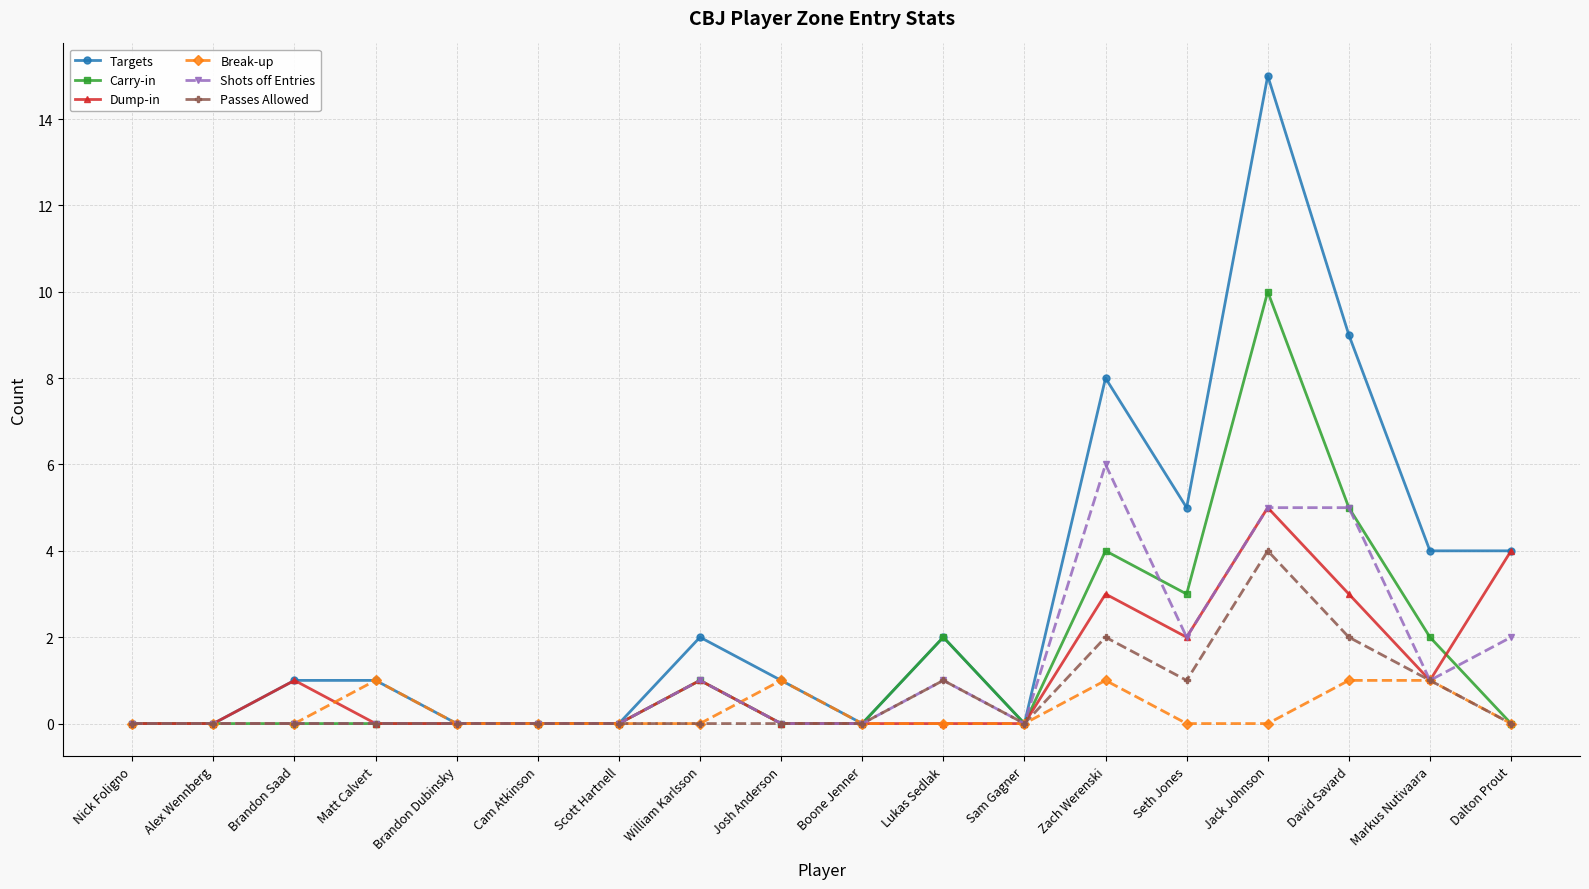

Is it true that Targets equals 1 at Seth Jones?

False